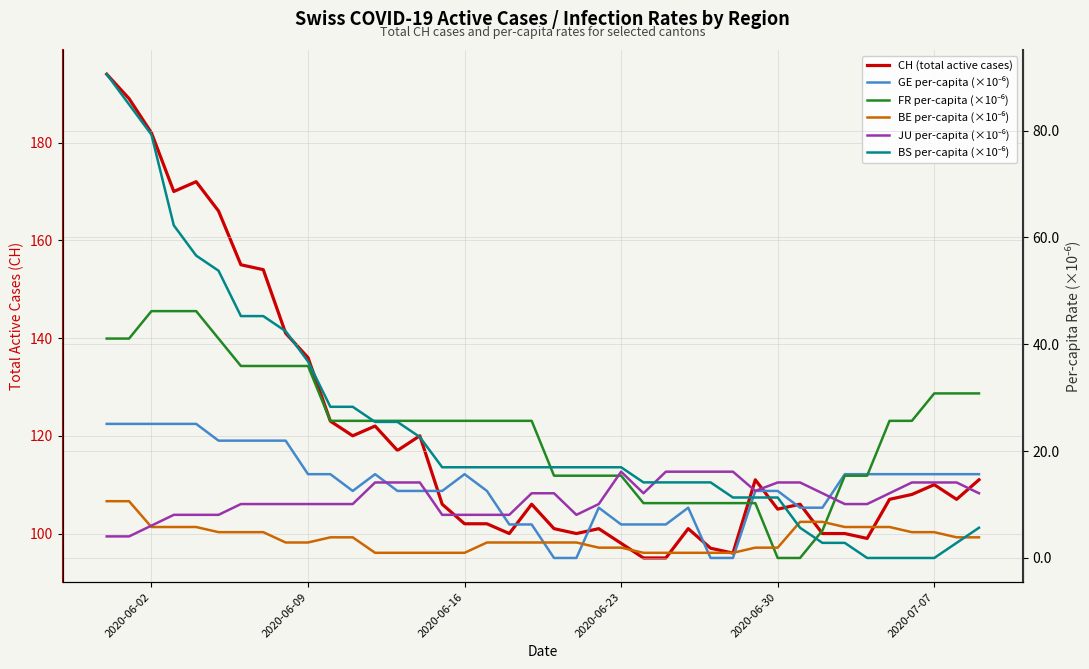

Which series has the widest spread of values?

CH (total active cases)